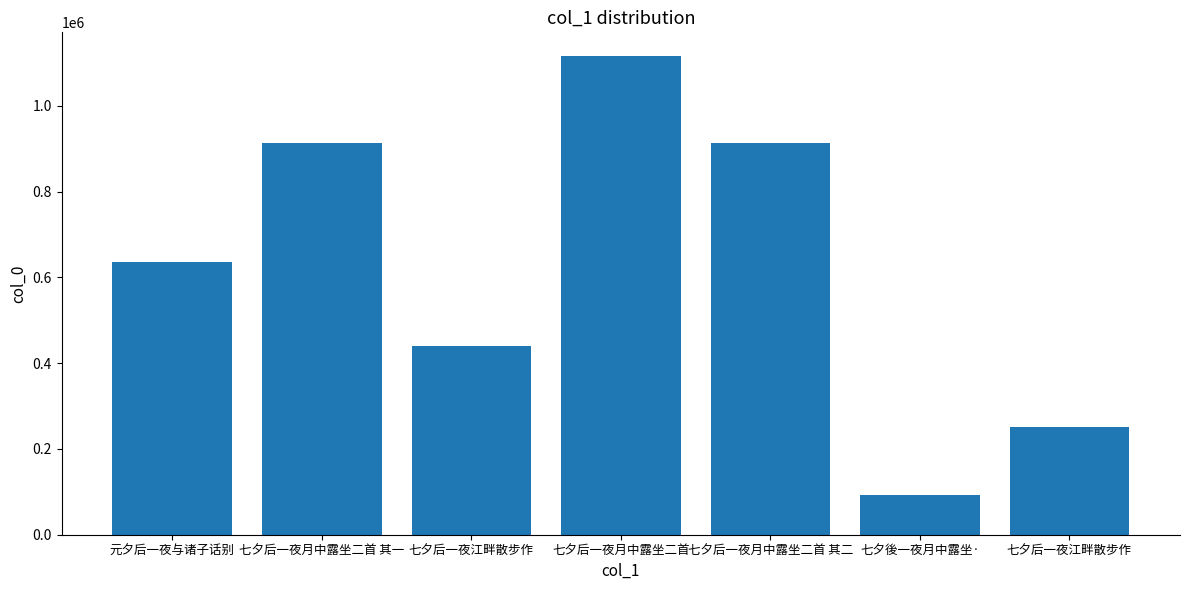

Are the bars horizontal?

No